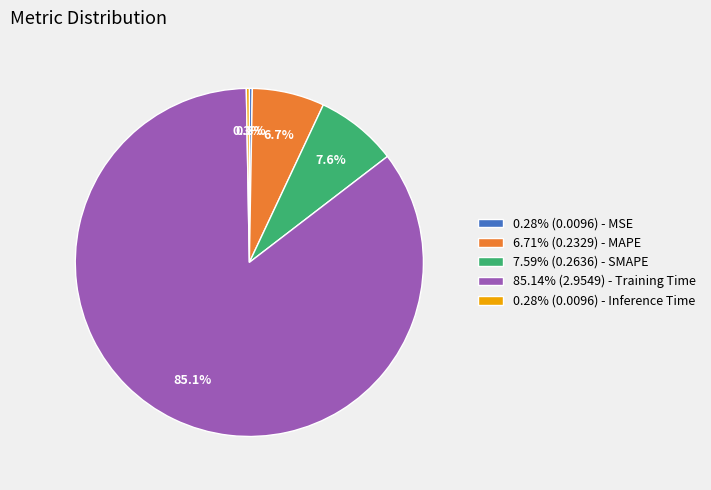

To the nearest percent, what is the difference between the largest and smallest slice percentages?

85%